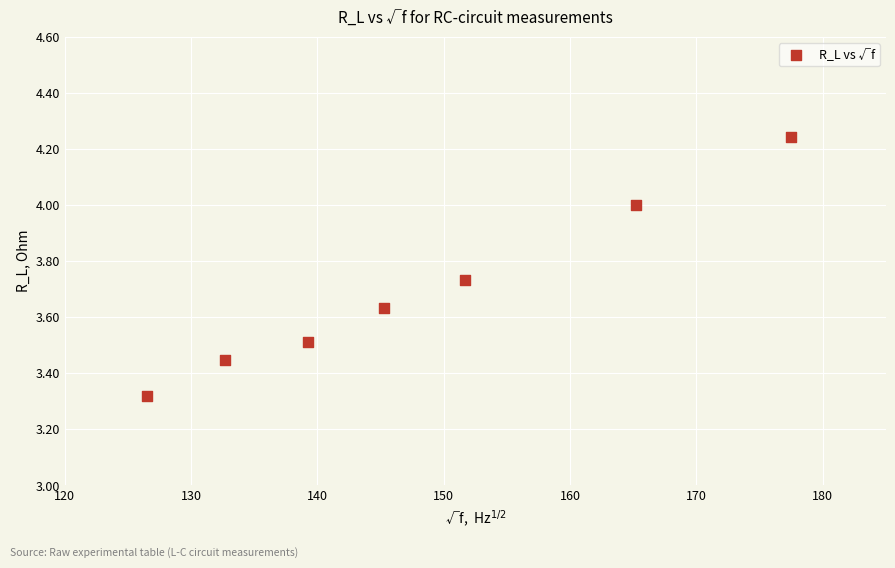

What is the range of Y values (max minus min)?

0.9